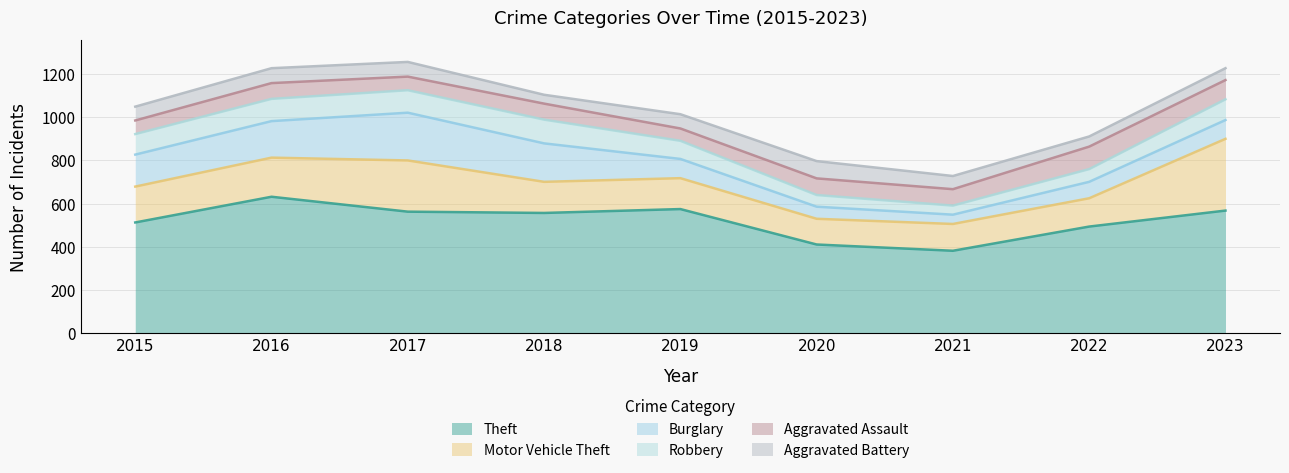

Does the chart display data point markers on the line(s)?

No